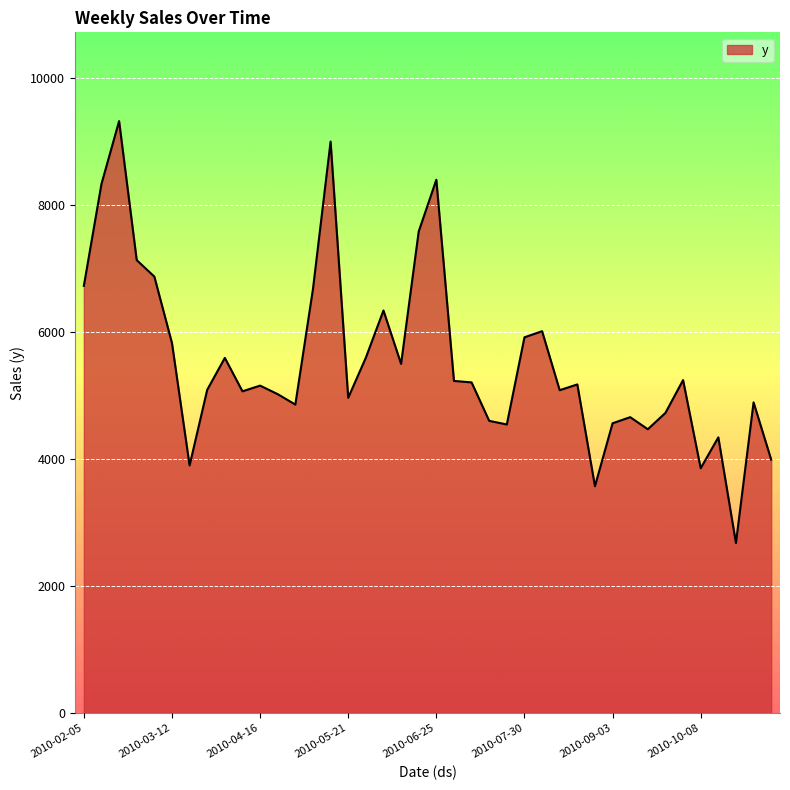

What is the difference between the maximum and minimum values?

6646.7